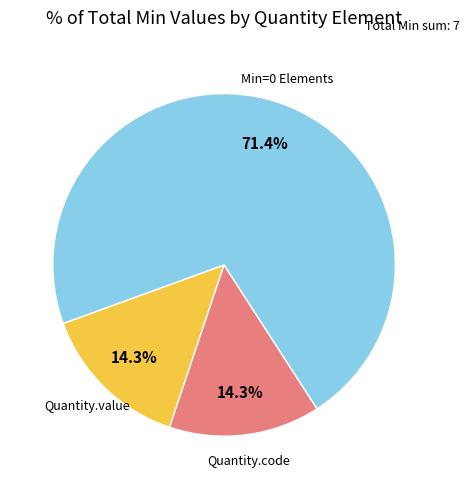

To the nearest percent, what is the average slice percentage?

33%